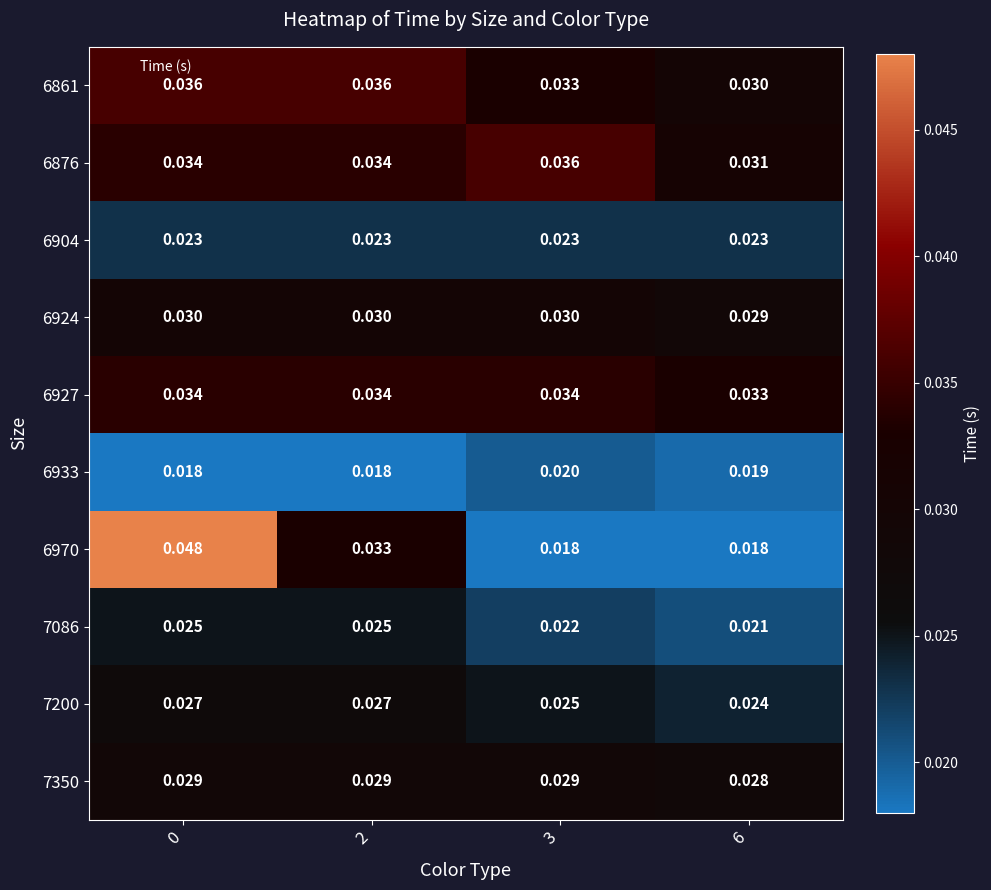

Count the number of categories in the chart.

4